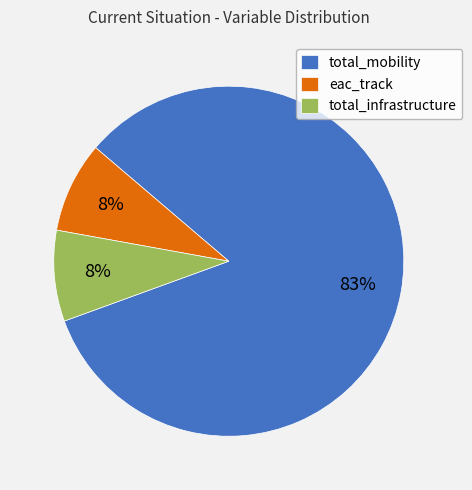

Which category has the biggest portion of the pie?

total_mobility